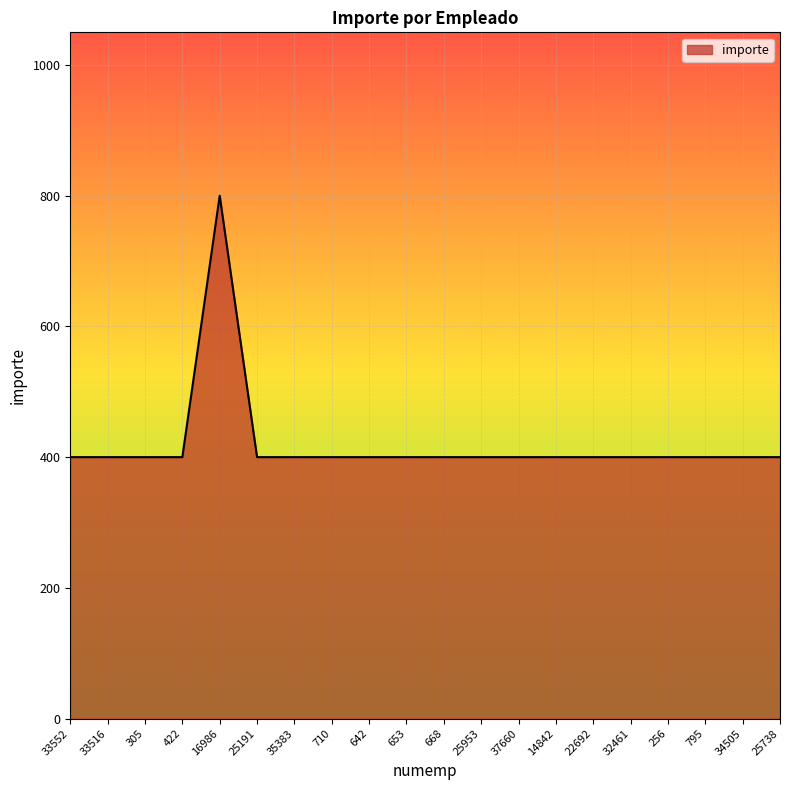

Reading left to right, extract all data points from this chart.

33552=400	33516=400	305=400	422=400	16986=800	25191=400	35383=400	710=400	642=400	653=400	668=400	25953=400	37660=400	14842=400	22692=400	32461=400	256=400	795=400	34505=400	25738=400